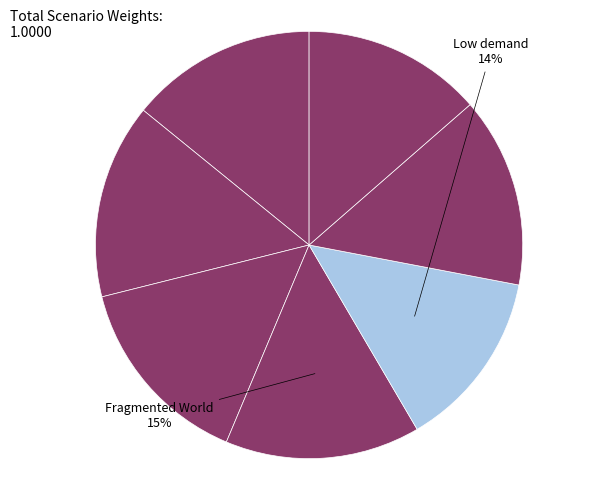

Count the number of slices in the pie.

7